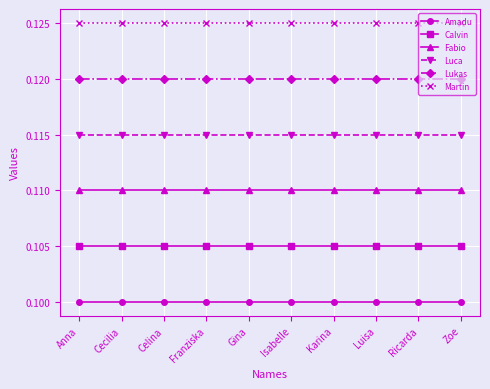

True or false: Fabio and Lukas intersect in this chart.

False